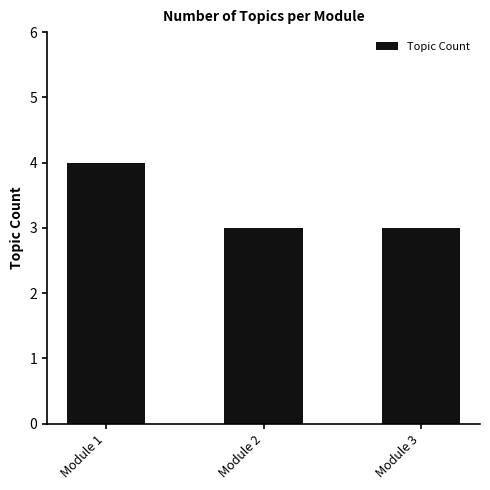

Are the bars grouped side by side (vs. stacked)?

No